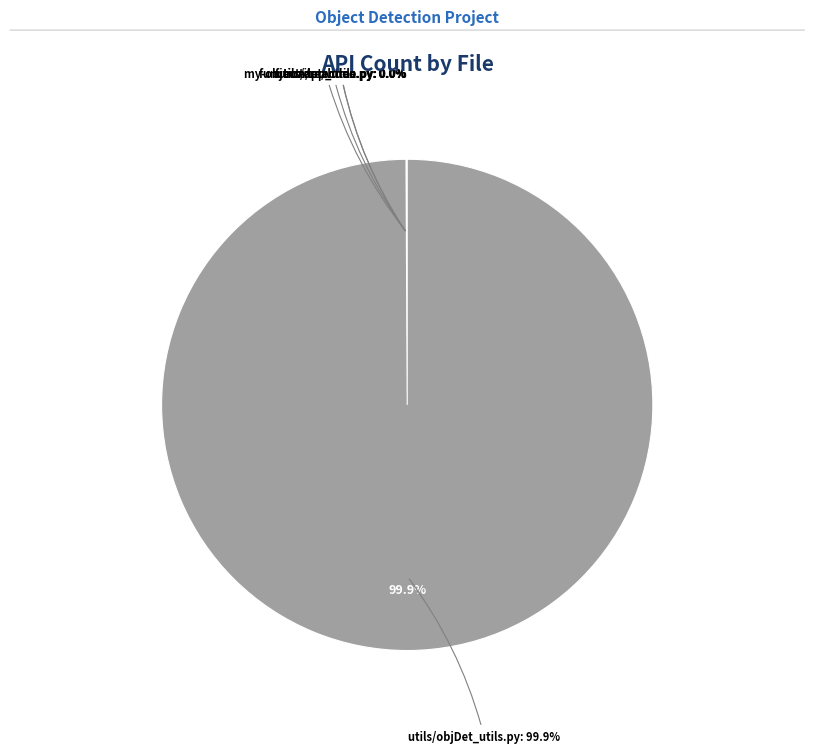

Is the sum of utils/app_utils.py and function/realtime.py greater than half?

No